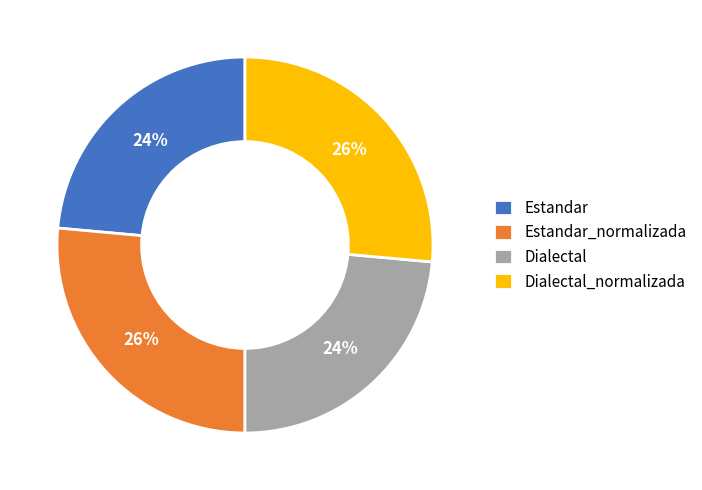

Combined, do Dialectal and Estandar account for over 50%?

No